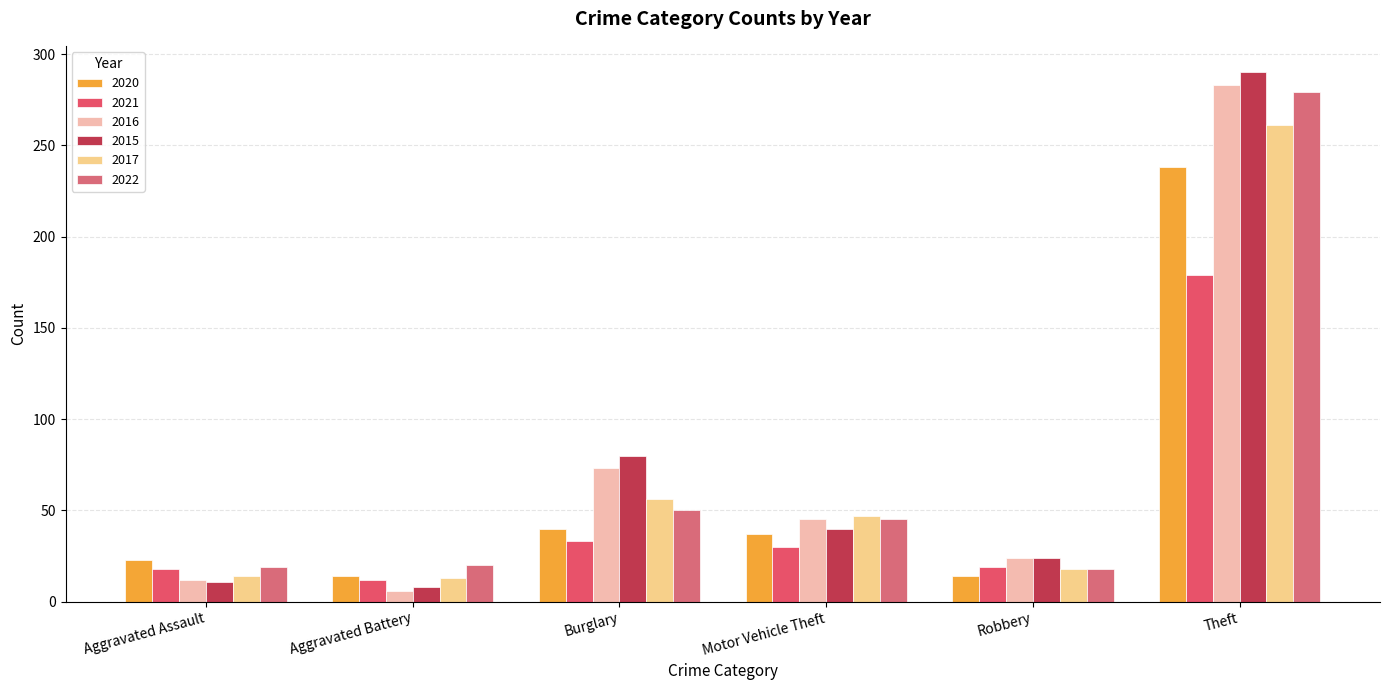

Which category has the highest value in the 2020 series?

Theft